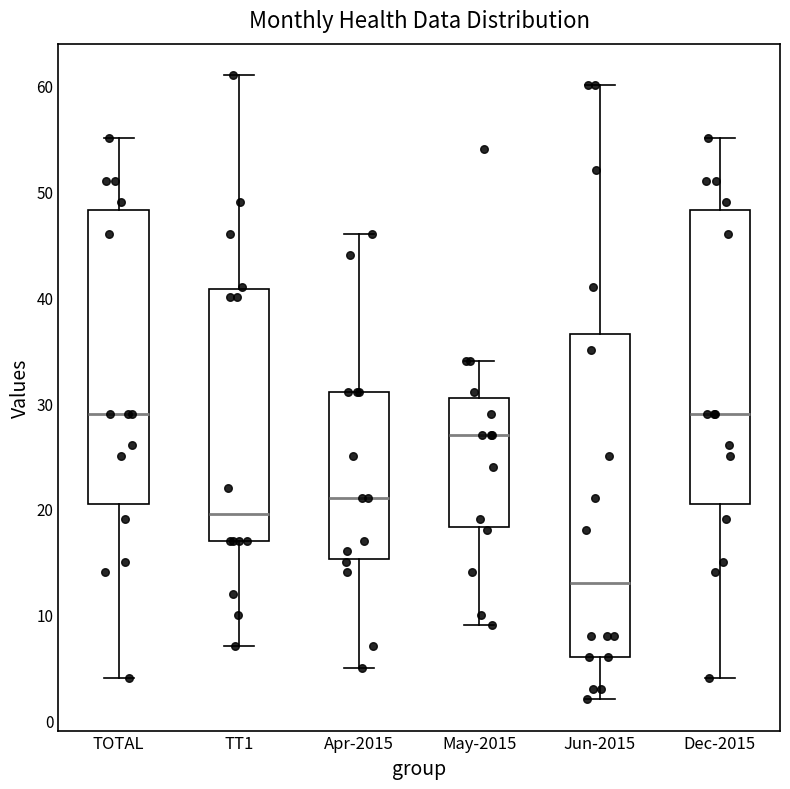

Comparing the boxes themselves (not the whiskers), which one is the tallest?

Jun-2015